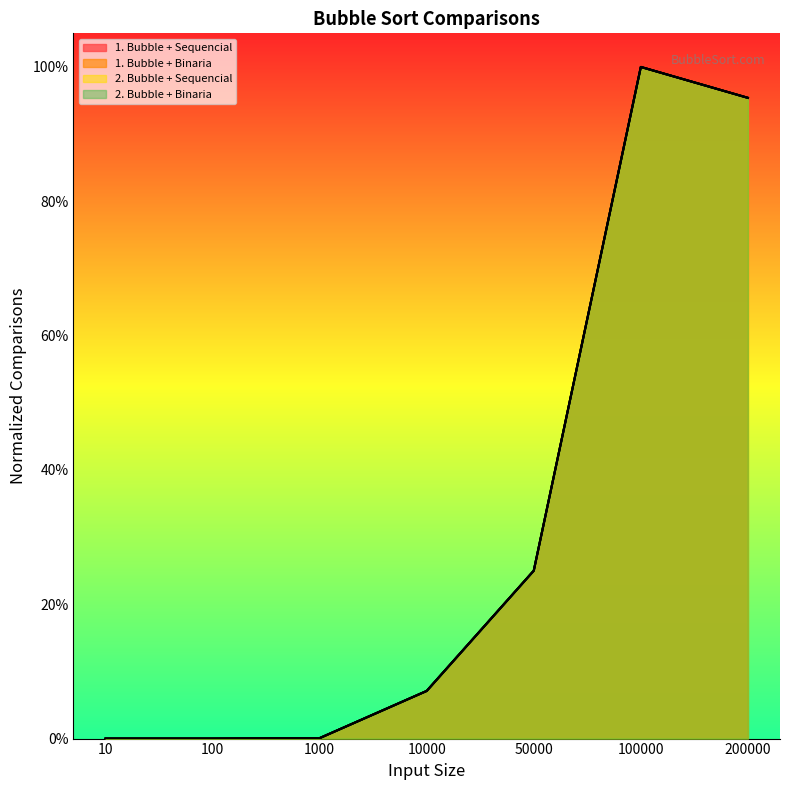

Reading left to right, what are all the values shown in this chart?

1. Bubble + Sequencial: 10=0.0	100=0.0	1000=0.0	10000=0.1	50000=0.3	100000=1.0	200000=1.0
1. Bubble + Binaria: 10=0.0	100=0.0	1000=0.0	10000=0.1	50000=0.2	100000=1.0	200000=1.0
2. Bubble + Sequencial: 10=0.0	100=0.0	1000=0.0	10000=0.1	50000=0.3	100000=1.0	200000=1.0
2. Bubble + Binaria: 10=0.0	100=0.0	1000=0.0	10000=0.1	50000=0.2	100000=1.0	200000=1.0